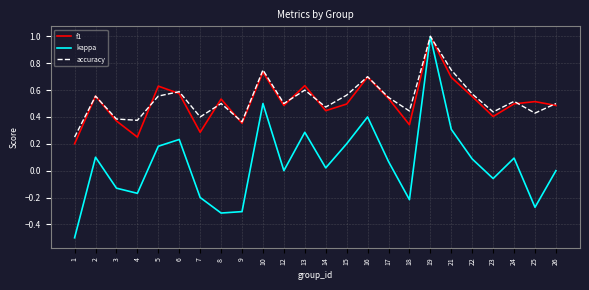

Is this an area chart (filled region under the line)?

No